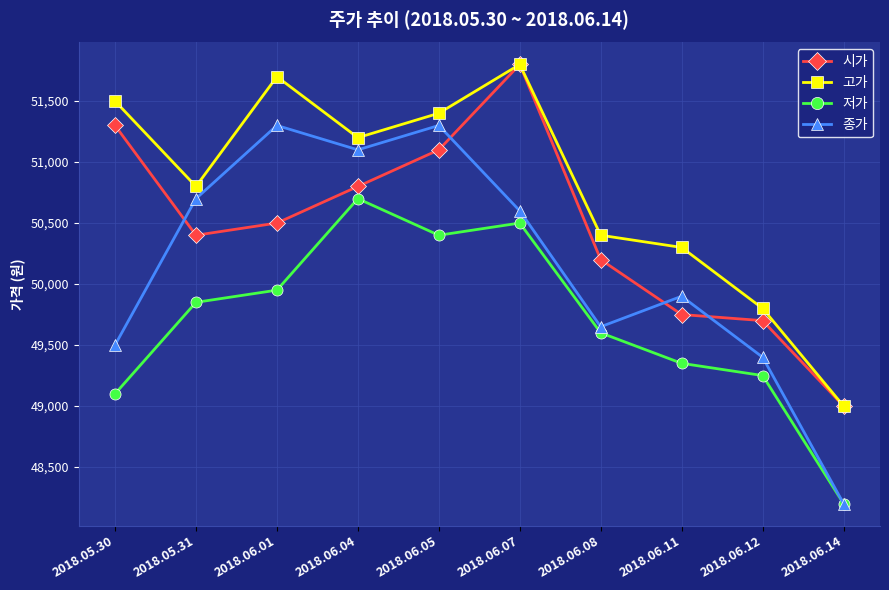

Which series has the largest range (max minus min)?

종가